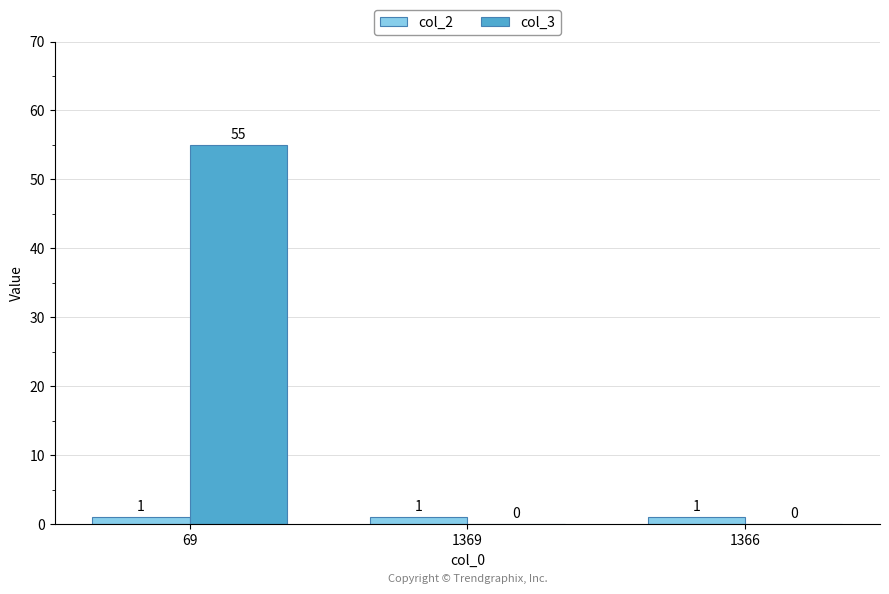

How many data points in col_3 are above 0?

1